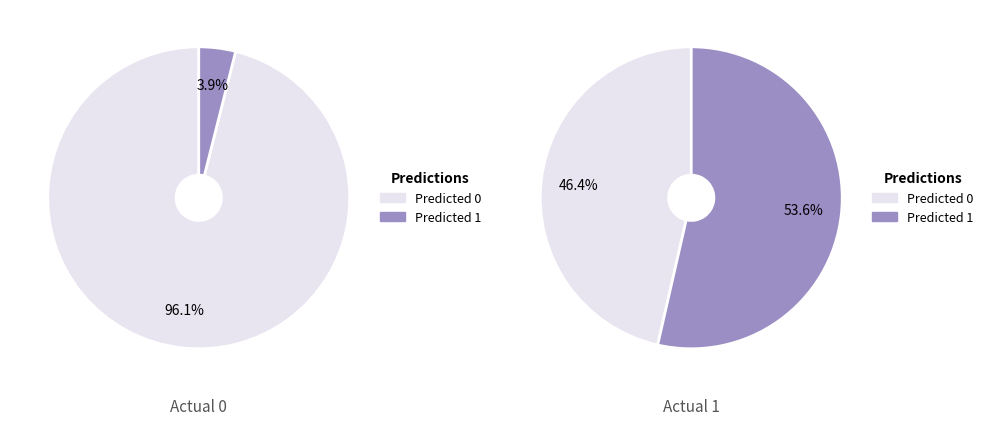

To the nearest percent, what is the average slice percentage?

50%